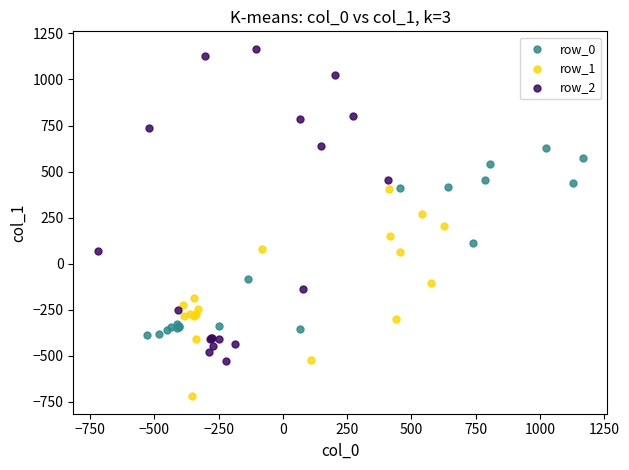

Which series contains the lowest Y value?

row_1